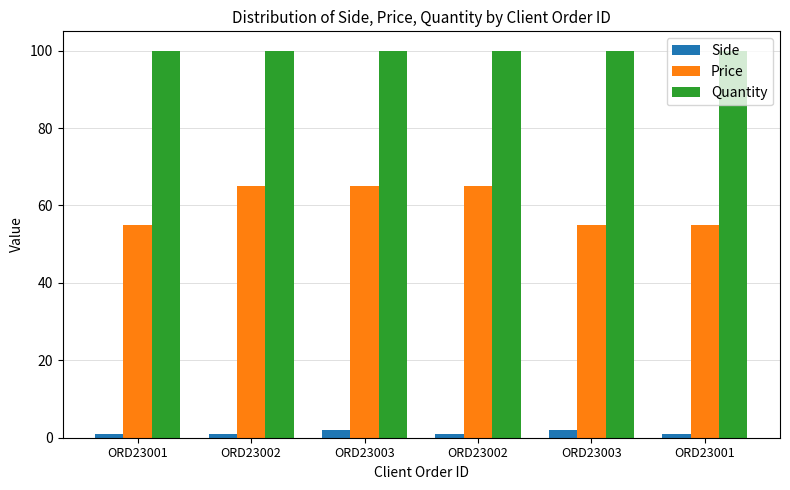

Are the bars grouped side by side (vs. stacked)?

Yes